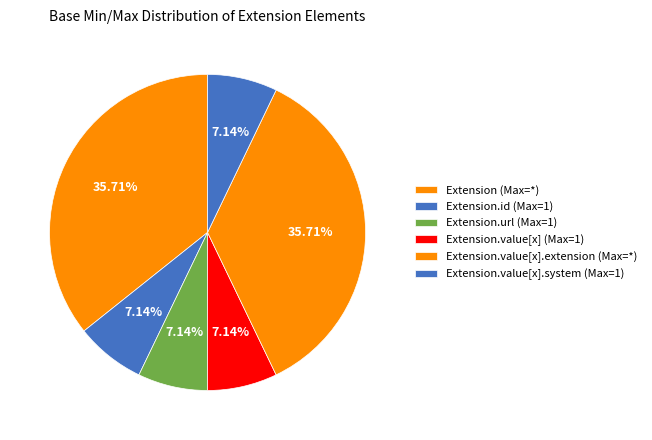

How many slices are in this pie chart?

6